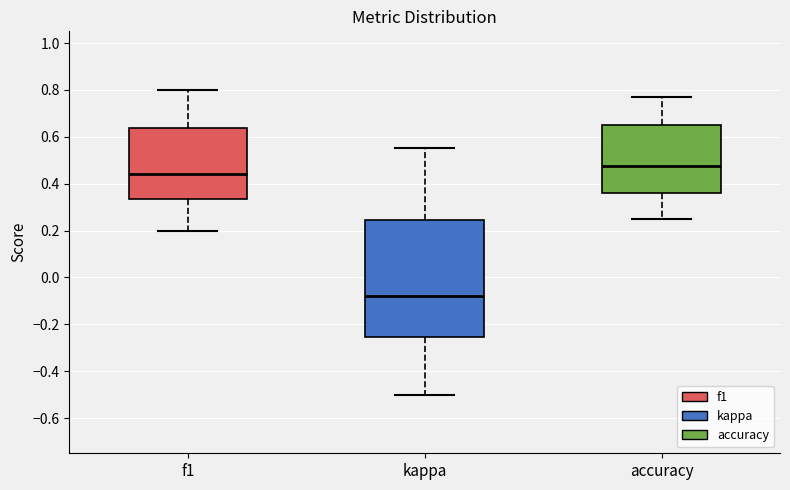

Reading left to right, read every box against the y-axis: the position of its median line, the range the box covers, and the ends of its whiskers. The values are not printed on the chart, so give them approximately, as read against the axis.

f1: median 0.44, box 0.34 to 0.64, whiskers 0.20 to 0.80
kappa: median -0.08, box -0.26 to 0.24, whiskers -0.50 to 0.56
accuracy: median 0.48, box 0.36 to 0.64, whiskers 0.26 to 0.76